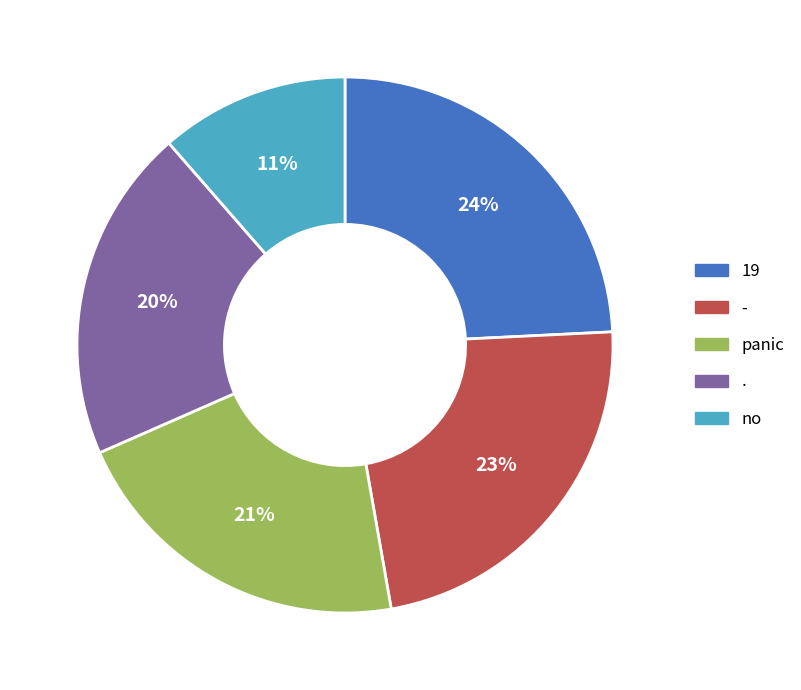

How many segments does this pie chart have?

5